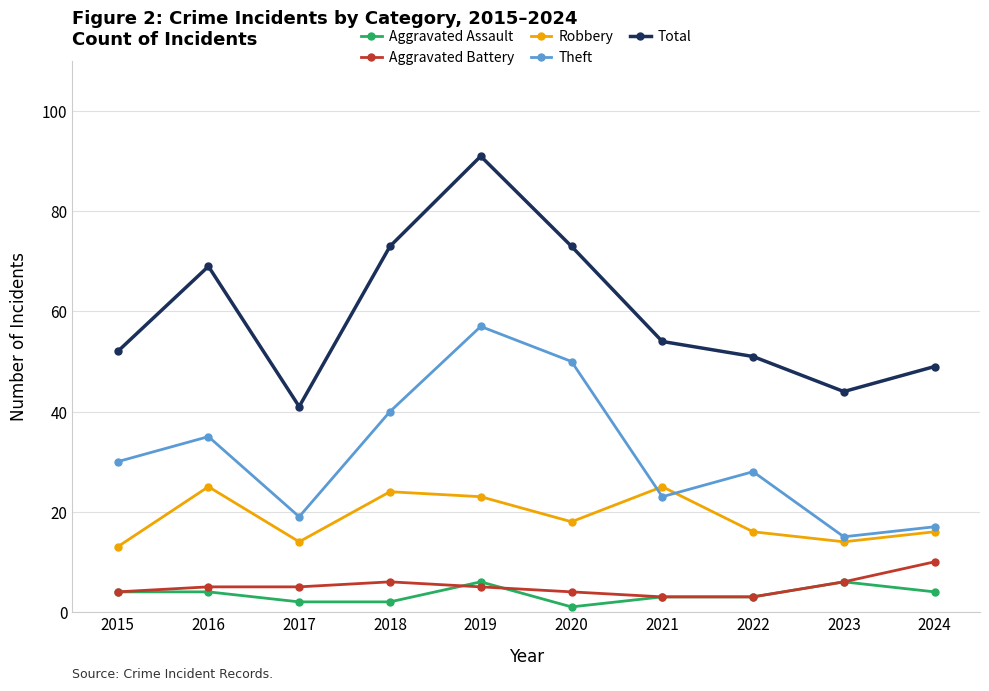

How many lines are shown in the chart?

5